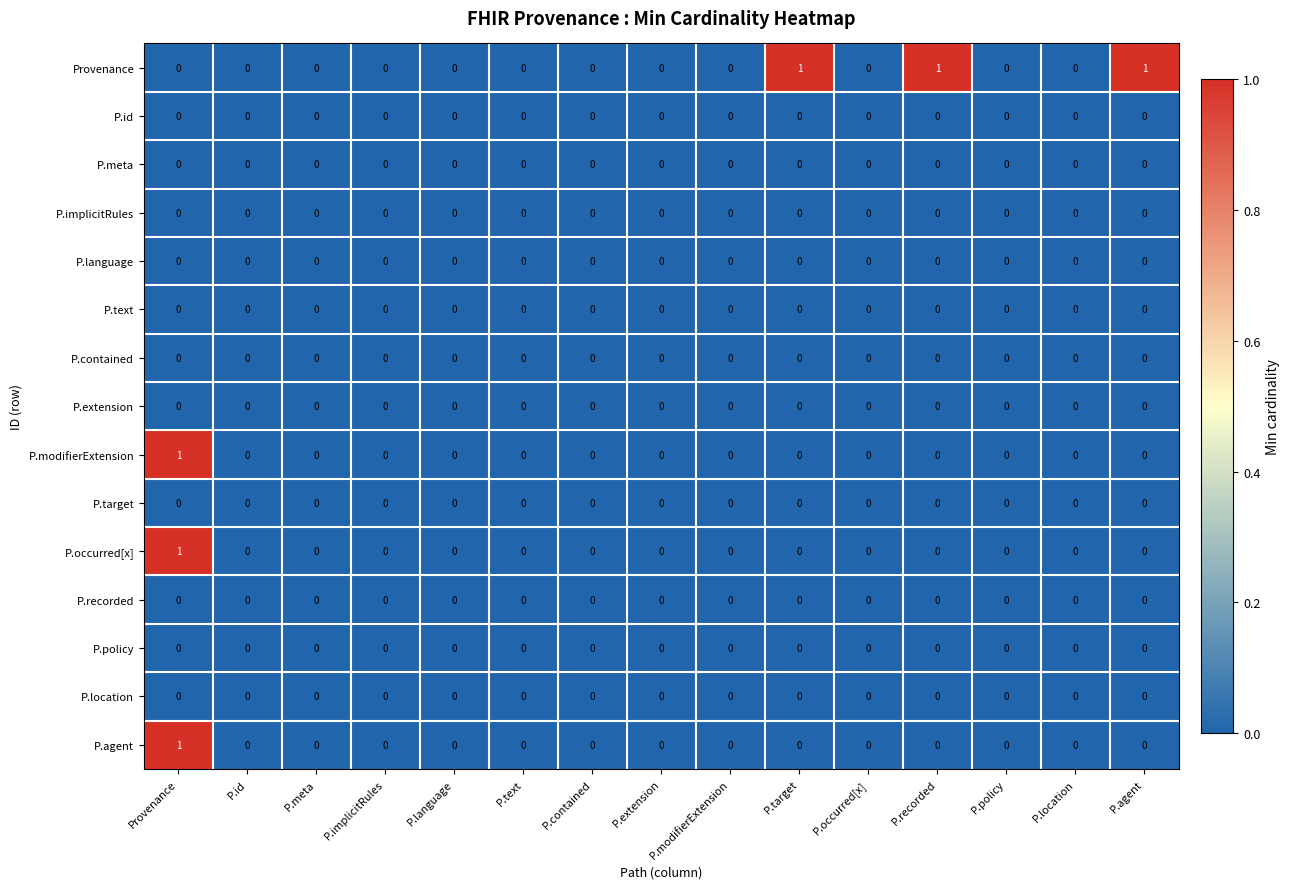

Which category has the highest value in the P.agent series?

Provenance